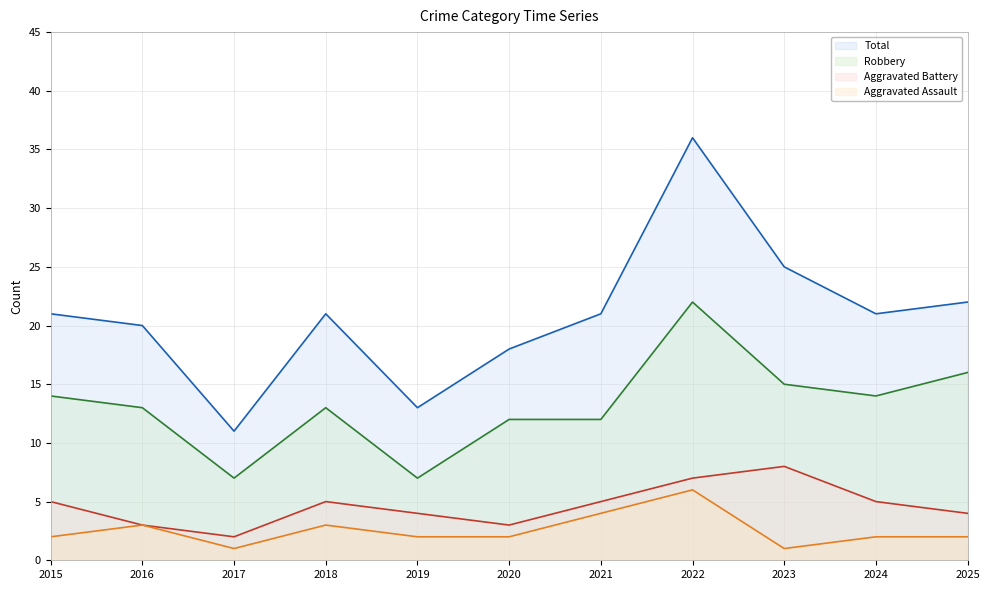

Is it true that Total (line) equals 20 at 2016?

True